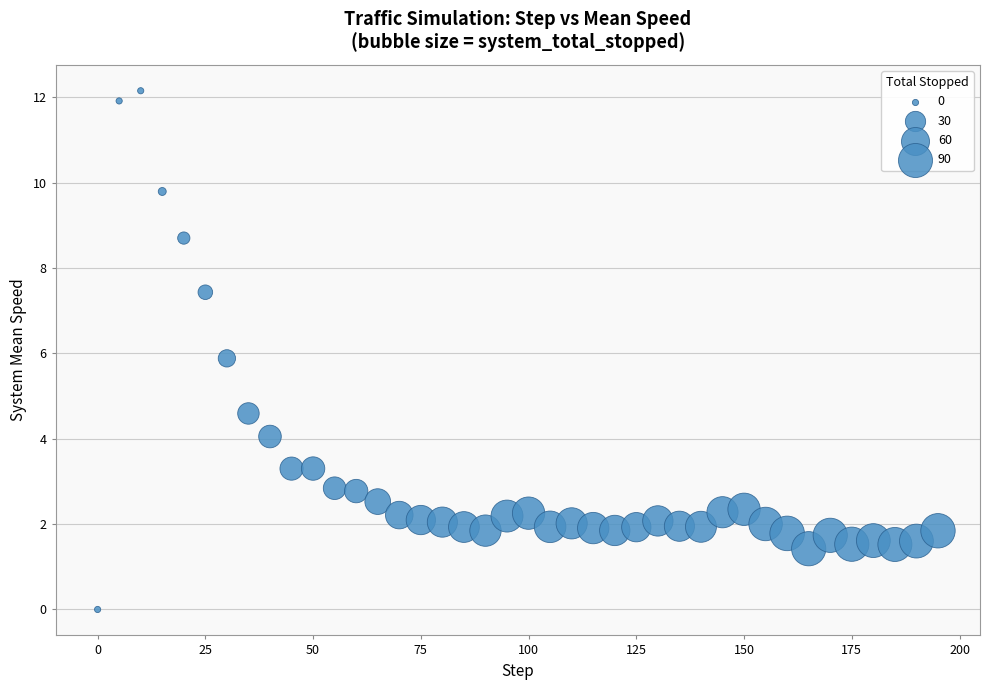

What is the range of Y values (max minus min)?

12.2